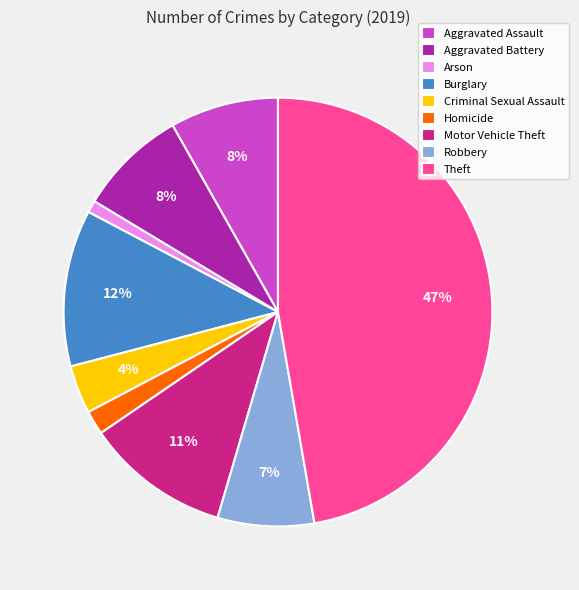

How many slices are in this pie chart?

9